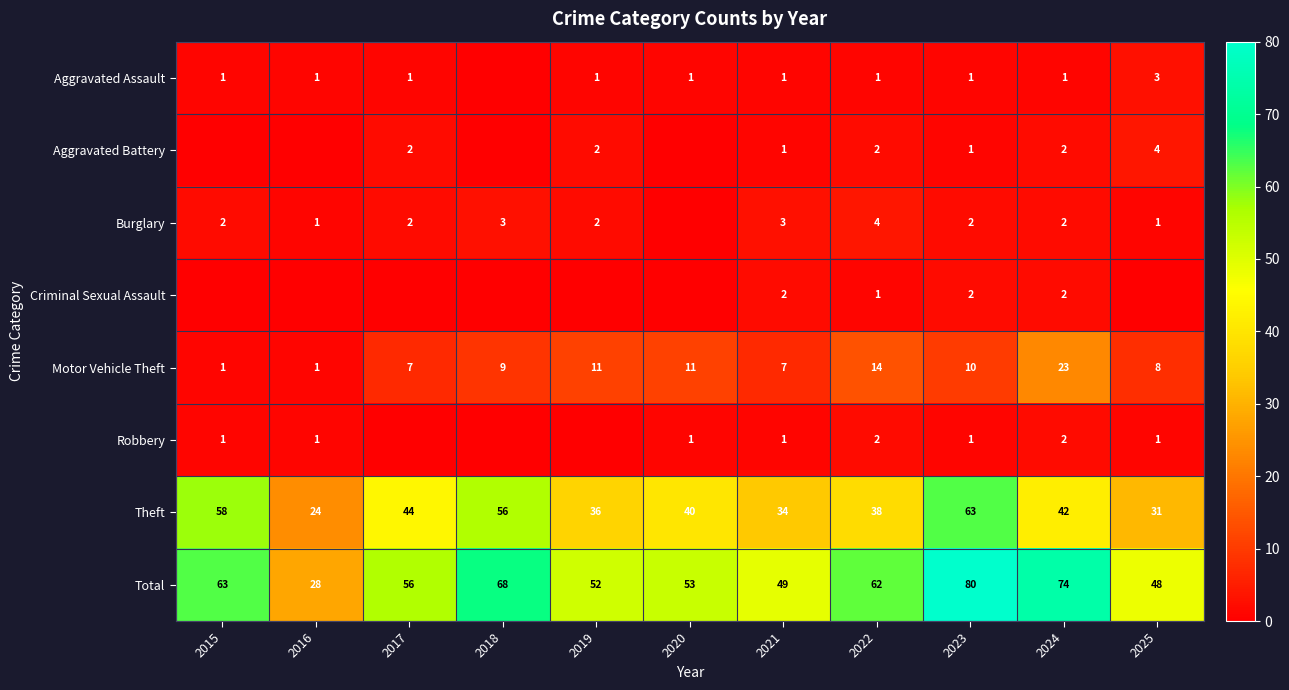

Which label corresponds to the largest value in the chart?

2023